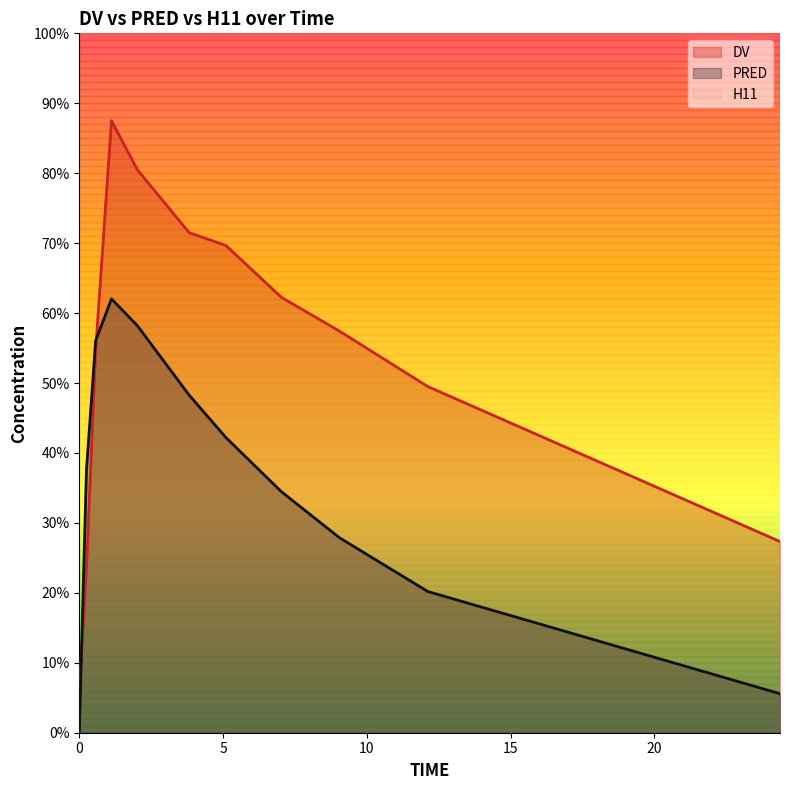

Between 17 and 20, which series saw the biggest shift?

DV